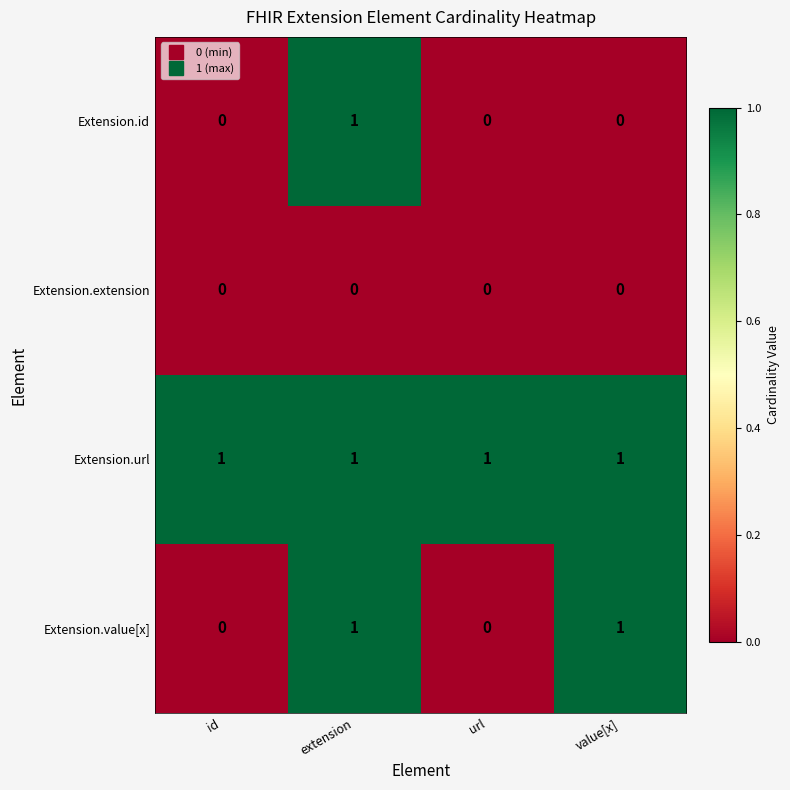

List the series in order of their overall mean, highest first.

Extension.url, Extension.value[x], Extension.id, Extension.extension